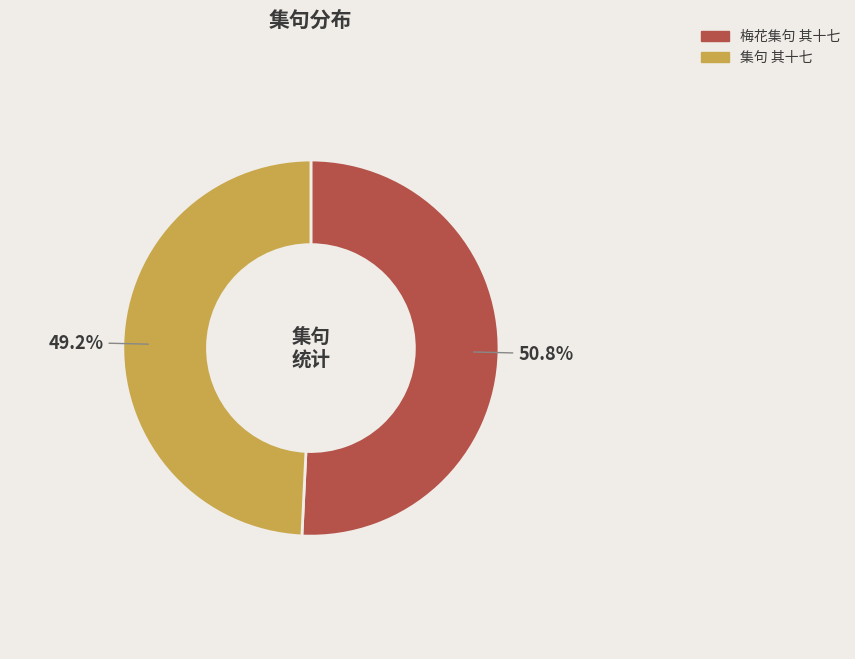

To the nearest percent, what is the average slice percentage?

50%